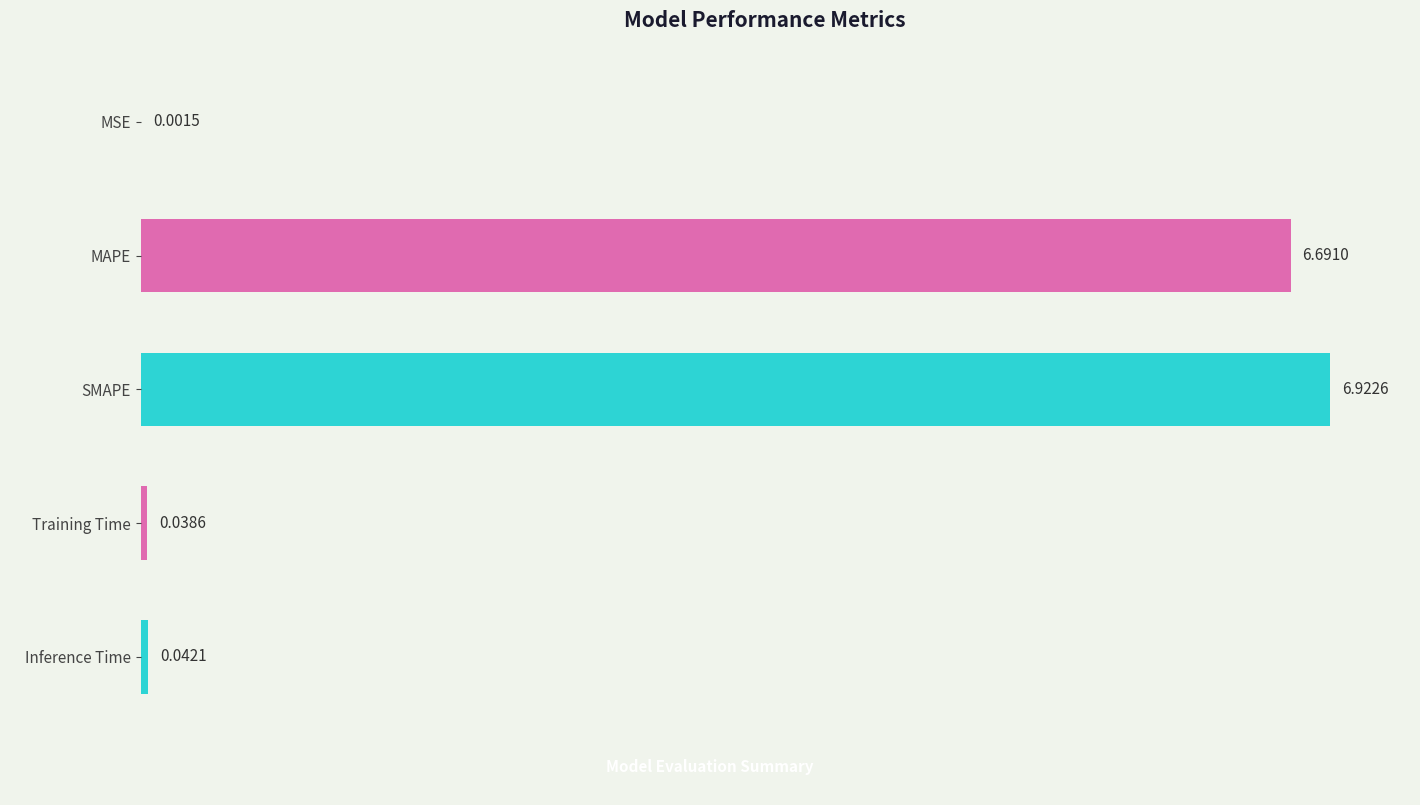

Which category has the highest value across all series?

SMAPE